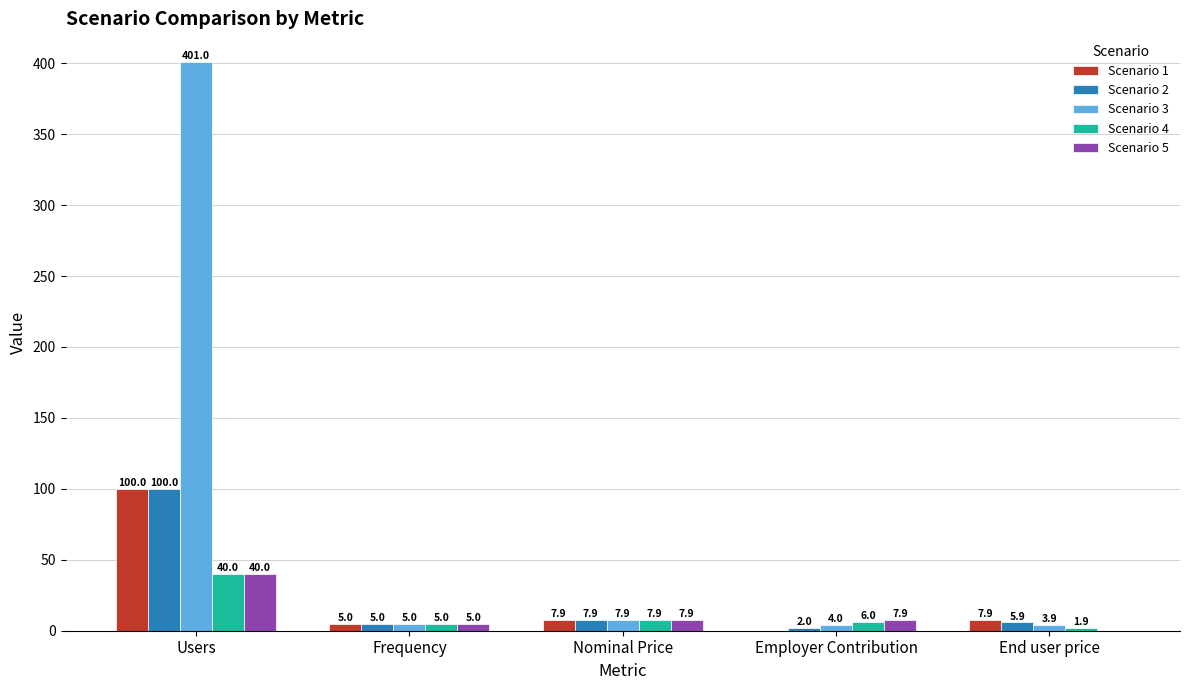

Between Users and Frequency, which series saw the biggest shift?

Scenario 3